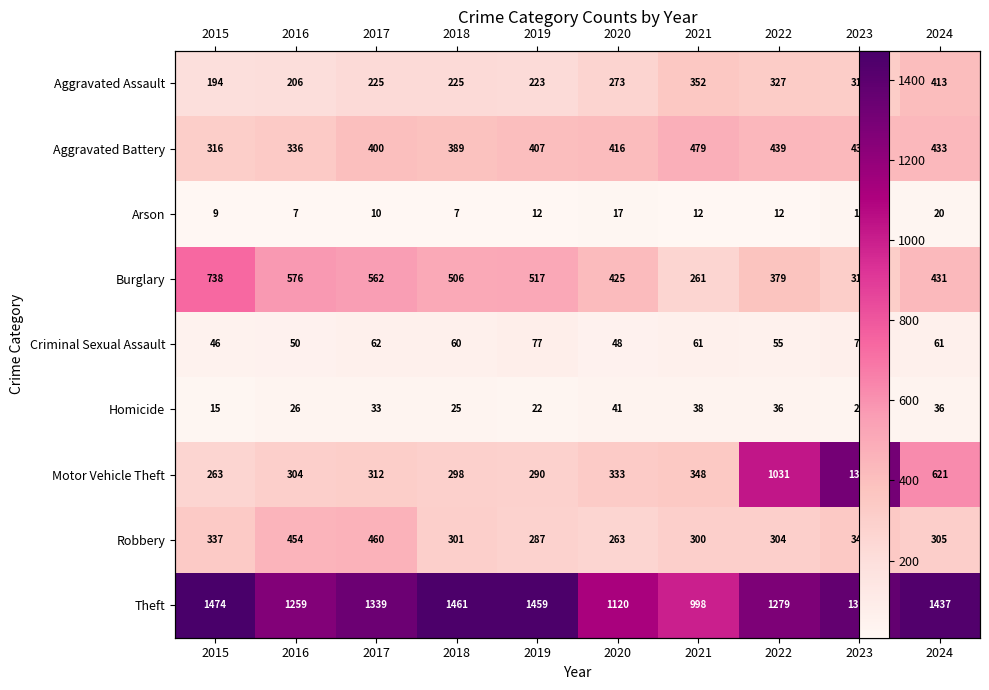

Which has a higher value, 2016 or 2015?

2016